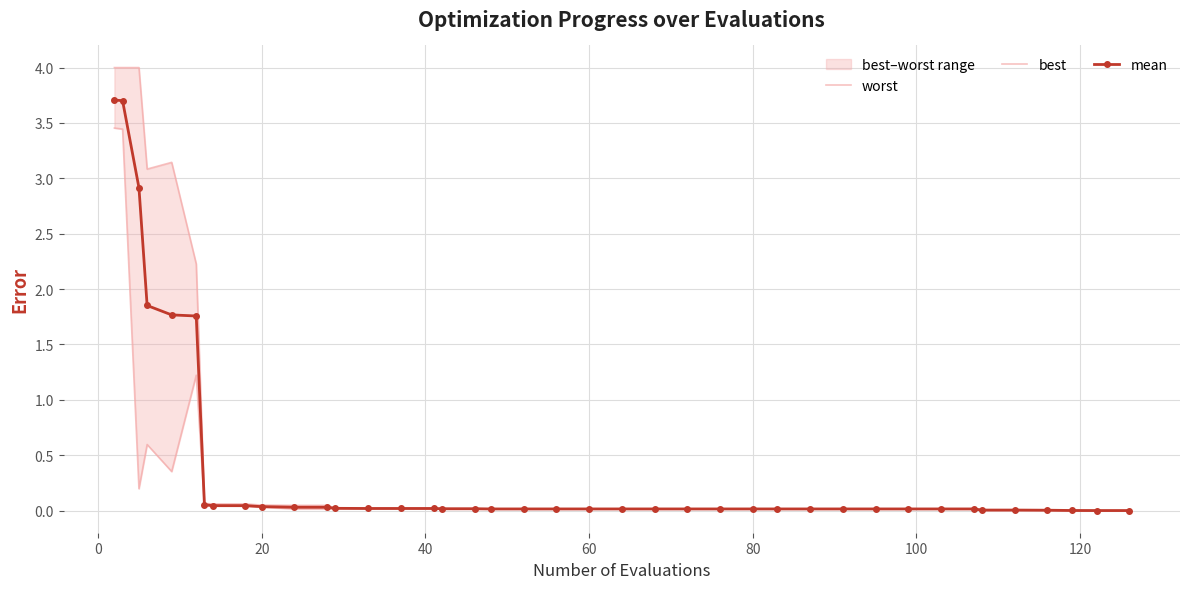

At how many categories does at least one series exceed 0?

40